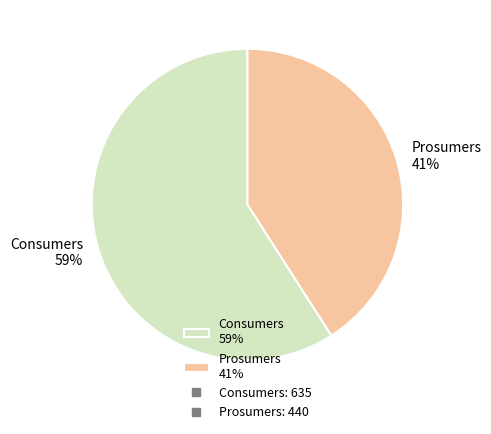

Do Prosumers 41% and Consumers 59% together represent more than half of the pie?

Yes